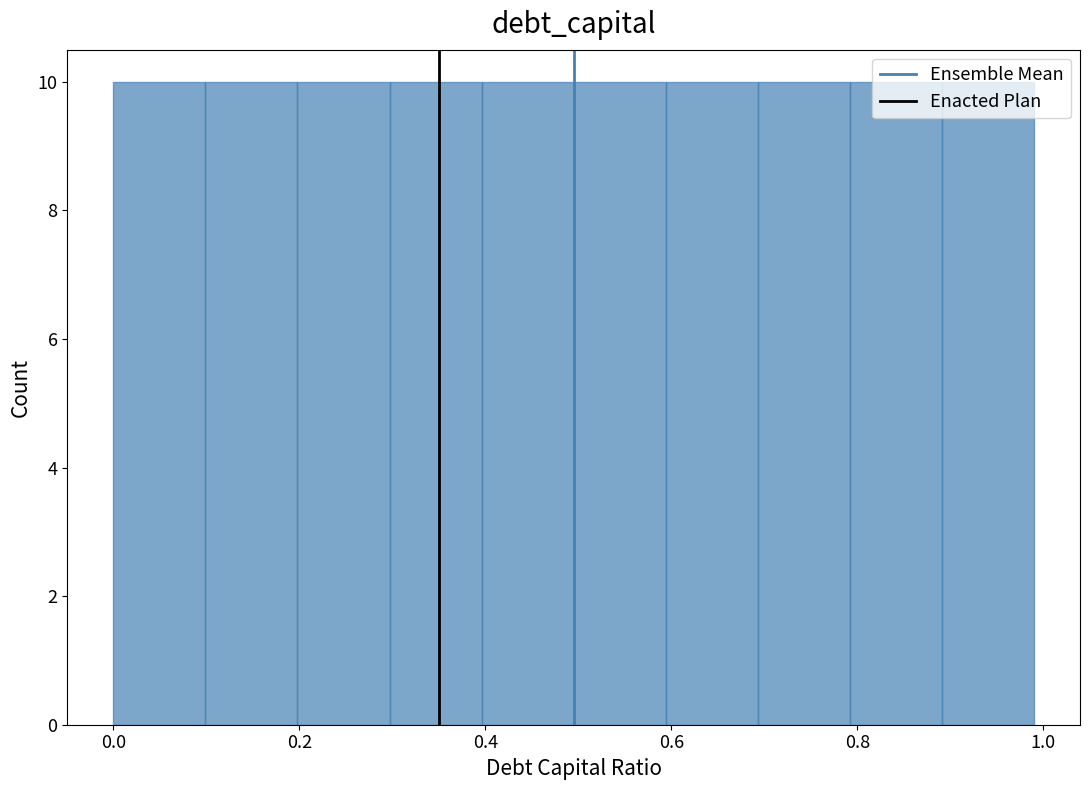

Reading left to right, transcribe this chart: for each bar, give the range it covers on the x-axis and its height. Neither the bar edges nor the heights are printed on the chart, so give them approximately, as read against the axes.

0.0 to 0.1: 10
0.1 to 0.2: 10
0.2 to 0.3: 10
0.3 to 0.4: 10
0.4 to 0.5: 10
0.5 to 0.6: 10
0.6 to 0.7: 10
0.7 to 0.8: 10
0.8 to 0.9: 10
0.9 to 1.0: 10